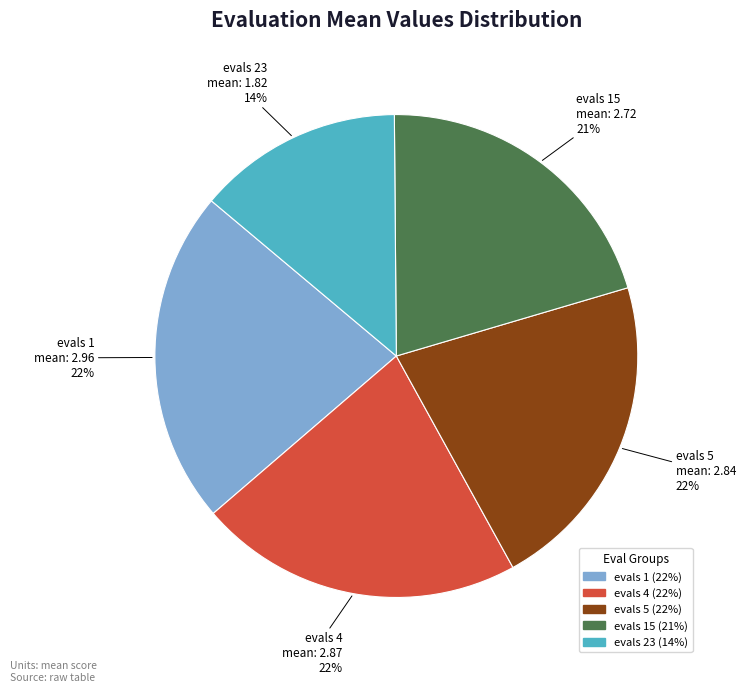

Count the number of slices in the pie.

5